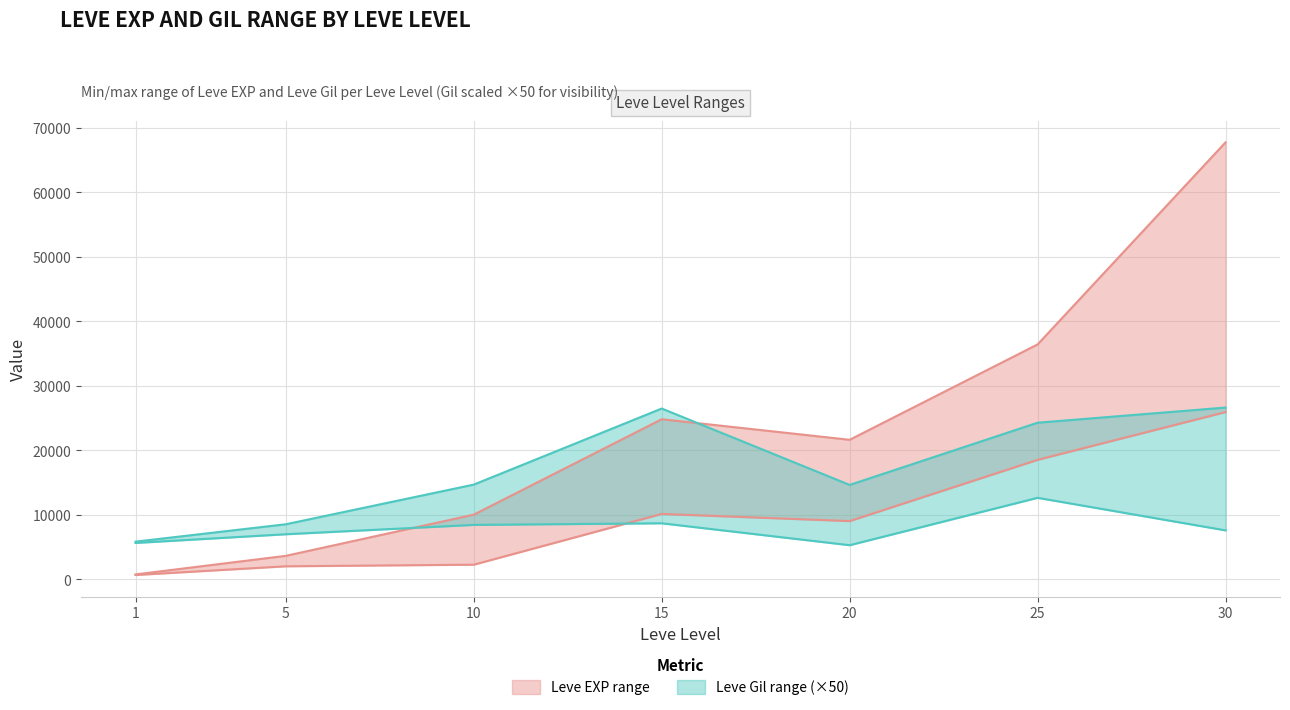

Count the number of categories in the chart.

7